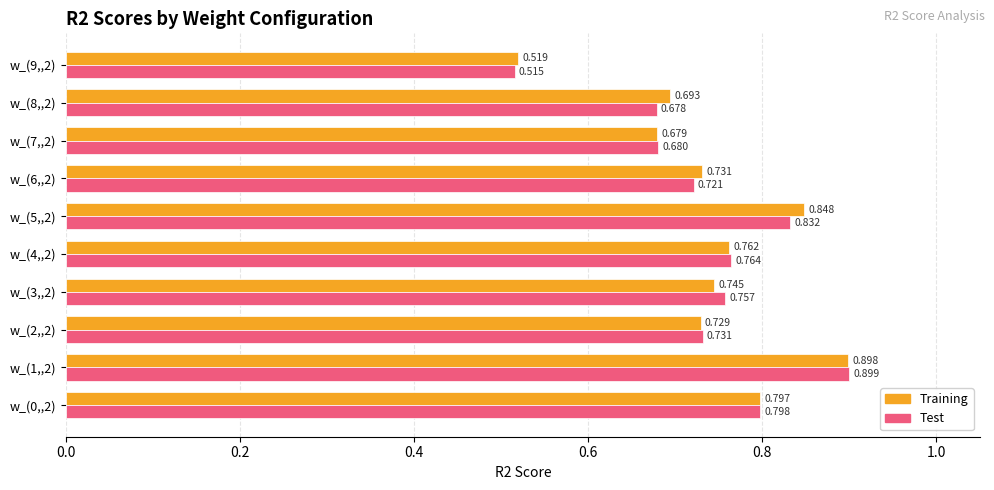

Count the number of data series in this chart.

2